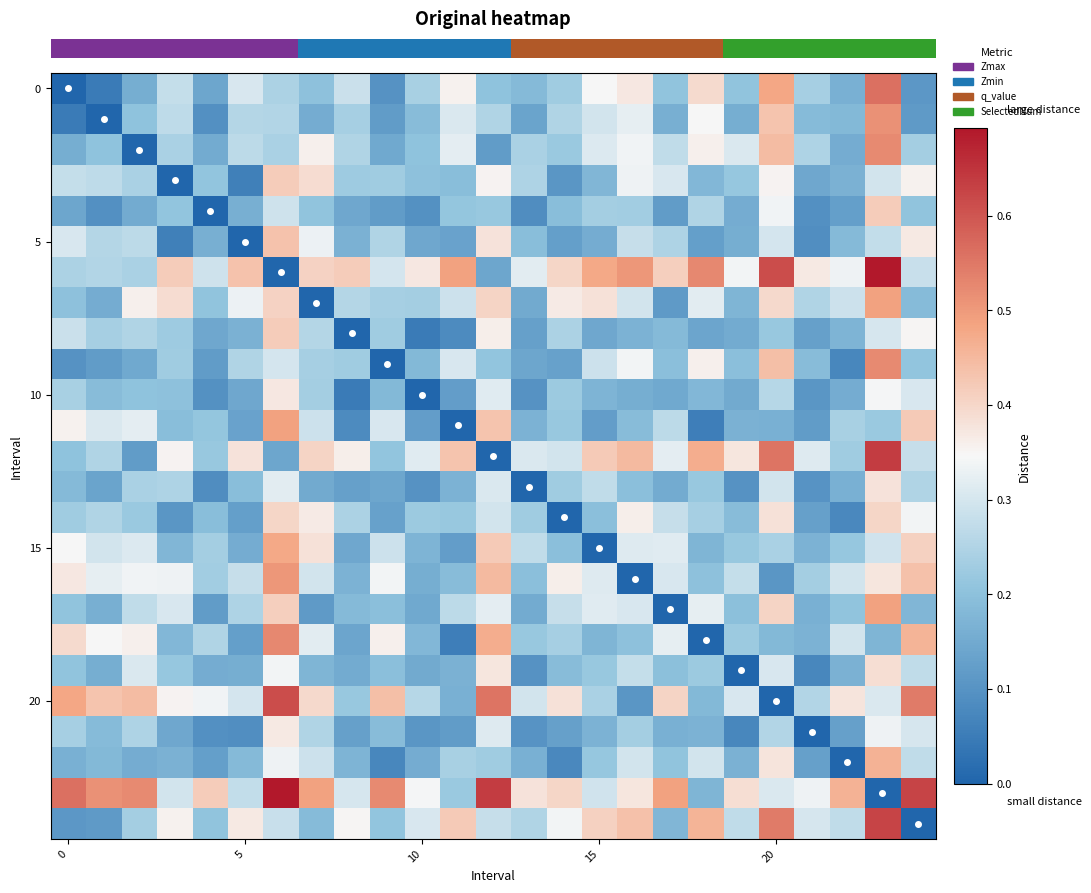

Reading right to left, transcribe all the data shown in this chart.

row_0: 0.1	0.6	0.2	0.2	0.5	0.2	0.4	0.2	0.4	0.3	0.2	0.2	0.2	0.4	0.2	0.1	0.3	0.2	0.2	0.3	0.1	0.3	0.2	0.0	0.0
row_1: 0.1	0.5	0.2	0.2	0.4	0.2	0.3	0.2	0.3	0.3	0.3	0.1	0.3	0.3	0.2	0.1	0.2	0.2	0.3	0.3	0.1	0.3	0.2	0.0	0.0
row_2: 0.2	0.5	0.2	0.2	0.4	0.3	0.4	0.3	0.3	0.3	0.2	0.2	0.1	0.3	0.2	0.1	0.3	0.4	0.2	0.3	0.2	0.2	0.0	0.2	0.2
row_3: 0.4	0.3	0.2	0.1	0.4	0.2	0.2	0.3	0.3	0.2	0.1	0.2	0.4	0.2	0.2	0.2	0.2	0.4	0.4	0.1	0.2	0.0	0.2	0.3	0.3
row_4: 0.2	0.4	0.1	0.1	0.3	0.2	0.3	0.1	0.2	0.2	0.2	0.1	0.2	0.2	0.1	0.1	0.1	0.2	0.3	0.2	0.0	0.2	0.2	0.1	0.1
row_5: 0.4	0.3	0.2	0.1	0.3	0.2	0.1	0.2	0.3	0.2	0.1	0.2	0.4	0.1	0.1	0.3	0.2	0.3	0.4	0.0	0.2	0.1	0.3	0.3	0.3
row_6: 0.3	0.7	0.3	0.4	0.6	0.3	0.5	0.4	0.5	0.5	0.4	0.3	0.1	0.5	0.4	0.3	0.4	0.4	0.0	0.4	0.3	0.4	0.2	0.3	0.2
row_7: 0.2	0.5	0.3	0.2	0.4	0.2	0.3	0.1	0.3	0.4	0.4	0.2	0.4	0.3	0.2	0.2	0.3	0.0	0.4	0.3	0.2	0.4	0.4	0.2	0.2
row_8: 0.4	0.3	0.2	0.1	0.2	0.2	0.1	0.2	0.2	0.1	0.2	0.1	0.4	0.1	0.0	0.2	0.0	0.3	0.4	0.2	0.1	0.2	0.3	0.2	0.3
row_9: 0.2	0.5	0.1	0.2	0.4	0.2	0.4	0.2	0.3	0.3	0.1	0.1	0.2	0.3	0.2	0.0	0.2	0.2	0.3	0.3	0.1	0.2	0.1	0.1	0.1
row_10: 0.3	0.3	0.2	0.1	0.3	0.1	0.2	0.1	0.2	0.2	0.2	0.1	0.3	0.1	0.0	0.2	0.0	0.2	0.4	0.1	0.1	0.2	0.2	0.2	0.2
row_11: 0.4	0.2	0.2	0.1	0.2	0.2	0.1	0.3	0.2	0.1	0.2	0.2	0.4	0.0	0.1	0.3	0.1	0.3	0.5	0.1	0.2	0.2	0.3	0.3	0.4
row_12: 0.3	0.6	0.2	0.3	0.6	0.4	0.5	0.3	0.4	0.4	0.3	0.3	0.0	0.4	0.3	0.2	0.4	0.4	0.1	0.4	0.2	0.4	0.1	0.3	0.2
row_13: 0.3	0.4	0.2	0.1	0.3	0.1	0.2	0.2	0.2	0.3	0.2	0.0	0.3	0.2	0.1	0.1	0.1	0.2	0.3	0.2	0.1	0.2	0.2	0.1	0.2
row_14: 0.3	0.4	0.1	0.1	0.4	0.2	0.2	0.3	0.4	0.2	0.0	0.2	0.3	0.2	0.2	0.1	0.2	0.4	0.4	0.1	0.2	0.1	0.2	0.3	0.2
row_15: 0.4	0.3	0.2	0.2	0.2	0.2	0.2	0.3	0.3	0.0	0.2	0.3	0.4	0.1	0.2	0.3	0.1	0.4	0.5	0.2	0.2	0.2	0.3	0.3	0.3
row_16: 0.4	0.4	0.3	0.2	0.1	0.3	0.2	0.3	0.0	0.3	0.4	0.2	0.4	0.2	0.2	0.3	0.2	0.3	0.5	0.3	0.2	0.3	0.3	0.3	0.4
row_17: 0.2	0.5	0.2	0.2	0.4	0.2	0.3	0.0	0.3	0.3	0.3	0.2	0.3	0.3	0.1	0.2	0.2	0.1	0.4	0.2	0.1	0.3	0.3	0.2	0.2
row_18: 0.5	0.2	0.3	0.2	0.2	0.2	0.0	0.3	0.2	0.2	0.2	0.2	0.5	0.1	0.2	0.4	0.1	0.3	0.5	0.1	0.3	0.2	0.4	0.3	0.4
row_19: 0.3	0.4	0.2	0.1	0.3	0.0	0.2	0.2	0.3	0.2	0.2	0.1	0.4	0.2	0.1	0.2	0.2	0.2	0.3	0.2	0.2	0.2	0.3	0.2	0.2
row_20: 0.5	0.3	0.4	0.3	0.0	0.3	0.2	0.4	0.1	0.2	0.4	0.3	0.6	0.2	0.3	0.4	0.2	0.4	0.6	0.3	0.3	0.4	0.4	0.4	0.5
row_21: 0.3	0.3	0.1	0.0	0.3	0.1	0.2	0.2	0.2	0.2	0.1	0.1	0.3	0.1	0.1	0.2	0.1	0.2	0.4	0.1	0.1	0.1	0.2	0.2	0.2
row_22: 0.3	0.5	0.0	0.1	0.4	0.2	0.3	0.2	0.3	0.2	0.1	0.2	0.2	0.2	0.2	0.1	0.2	0.3	0.3	0.2	0.1	0.2	0.2	0.2	0.2
row_23: 0.6	0.0	0.5	0.3	0.3	0.4	0.2	0.5	0.4	0.3	0.4	0.4	0.6	0.2	0.3	0.5	0.3	0.5	0.7	0.3	0.4	0.3	0.5	0.5	0.6
row_24: 0.0	0.6	0.3	0.3	0.5	0.3	0.5	0.2	0.4	0.4	0.3	0.3	0.3	0.4	0.3	0.2	0.4	0.2	0.3	0.4	0.2	0.4	0.2	0.1	0.1